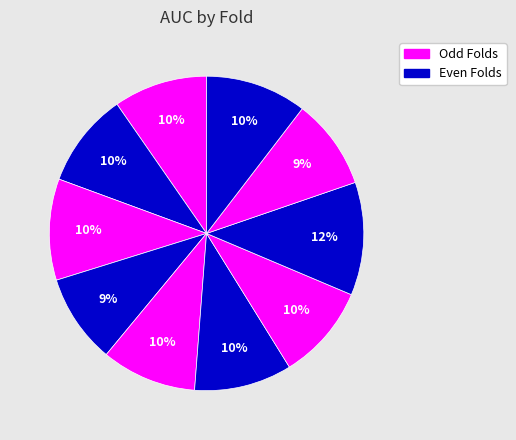

What is the smallest slice in the pie chart?

Fold 4